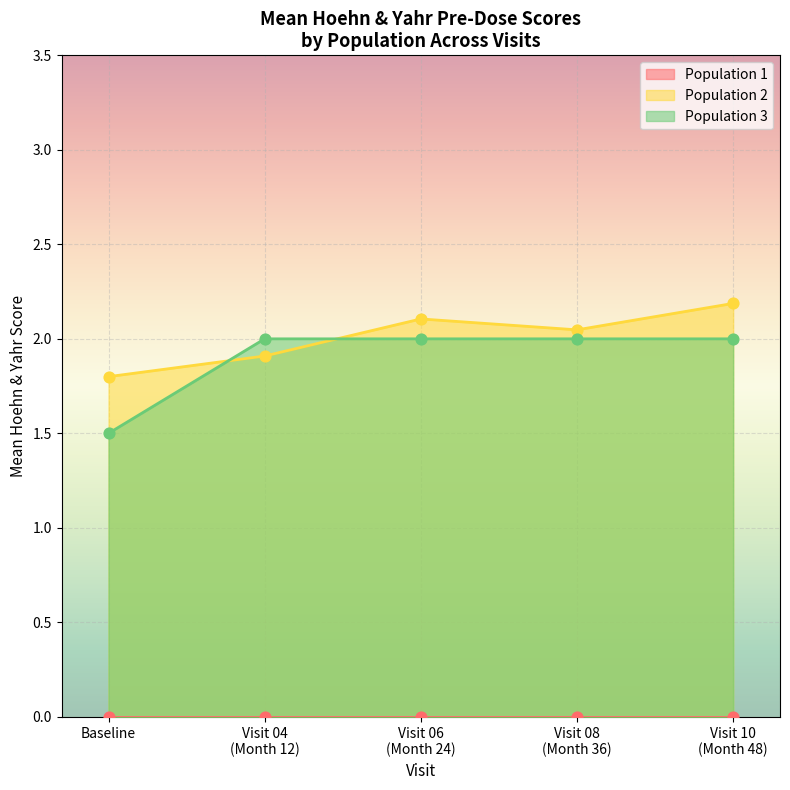

Which series ends up on top after the final intersection of Population 2 and Population 3?

Population 2